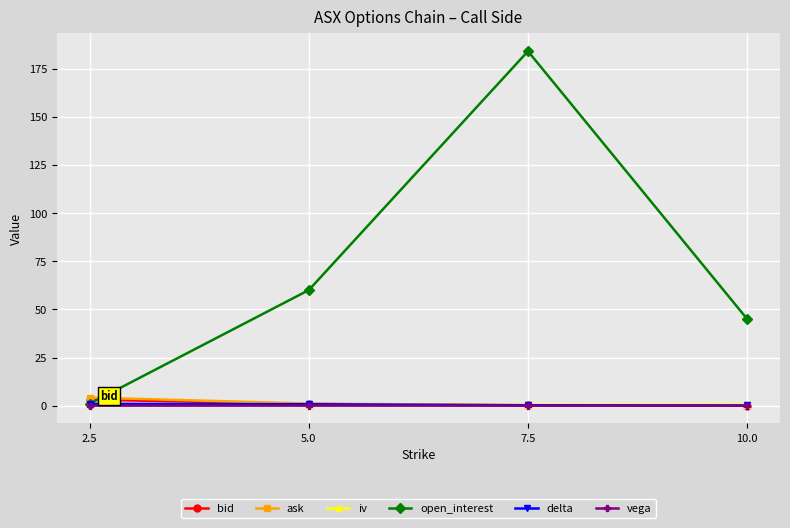

How many distinct data groups are displayed?

6